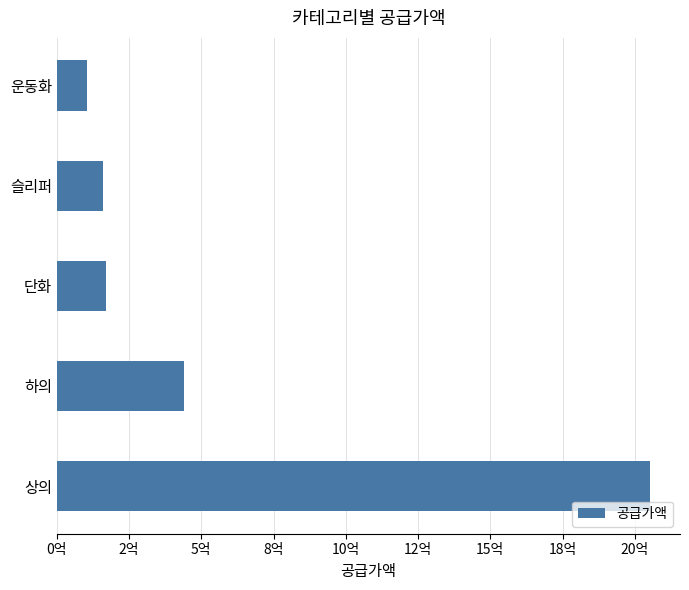

Does the chart contain any negative values?

No